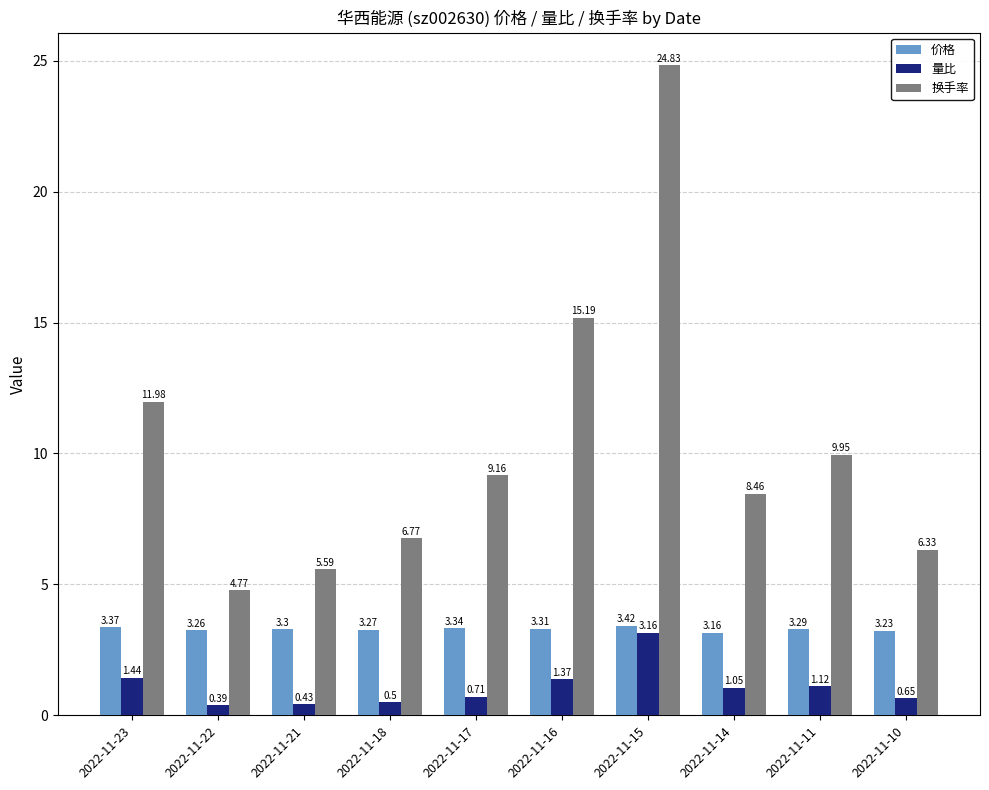

What is the difference between the highest and lowest values at 2022-11-11?

8.8